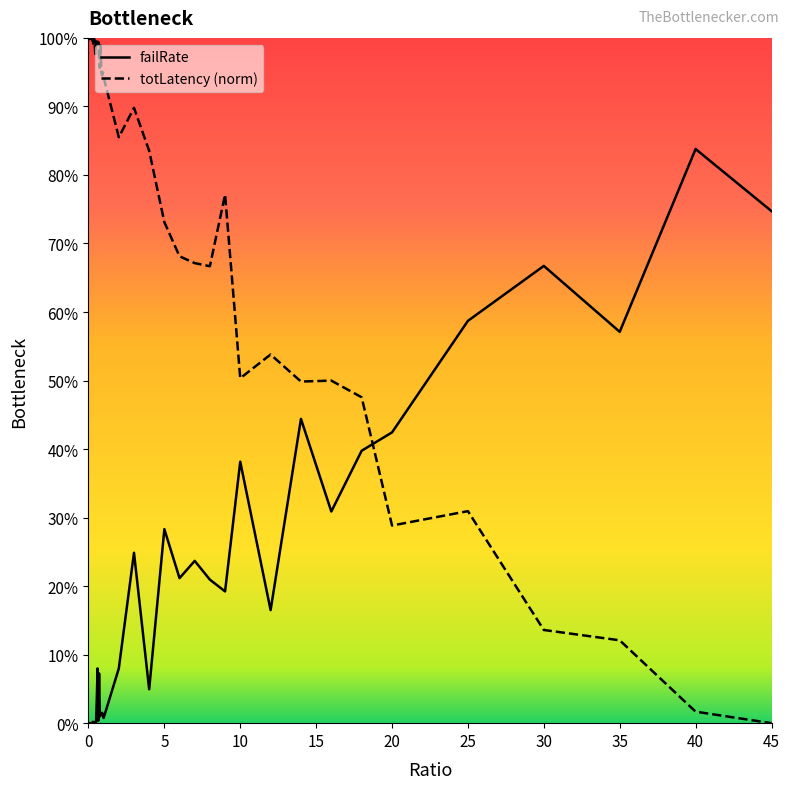

Is the value of totLatency at 45 greater than the value of failRate at 0.05?

No